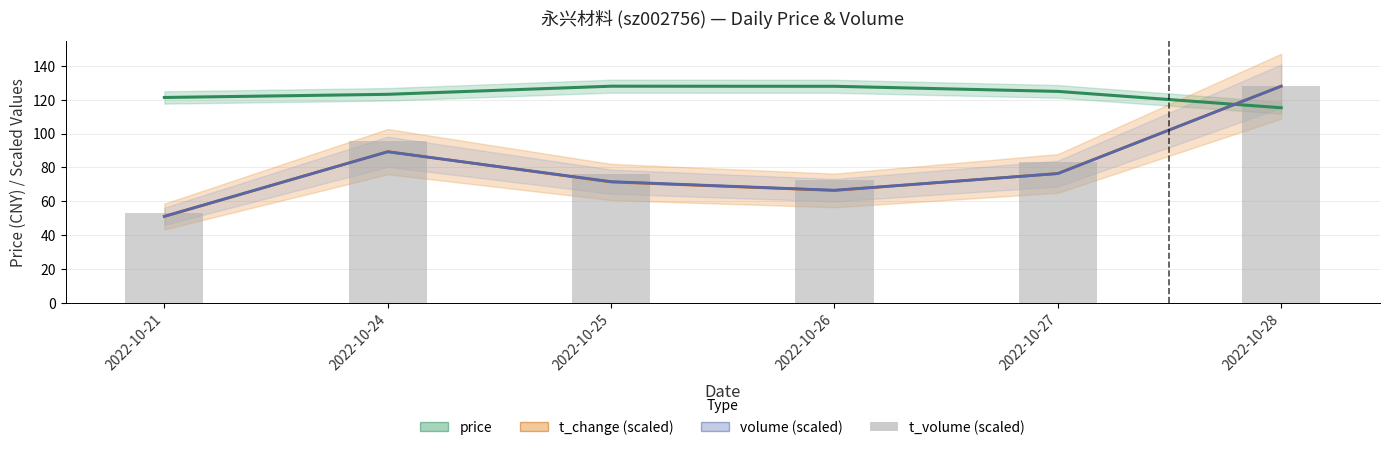

What is the total value across all series at 2022-10-28?

499.2